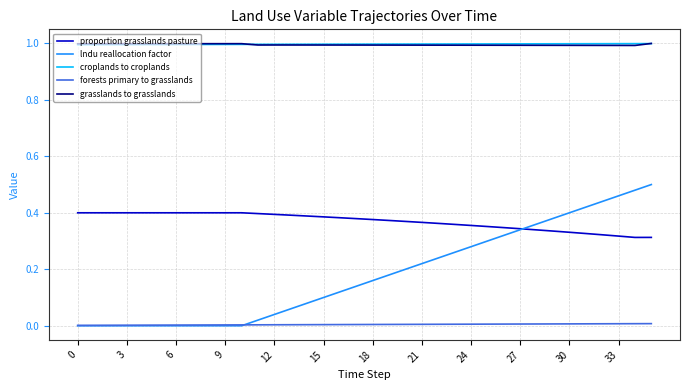

At how many categories does at least one series exceed 0?

36